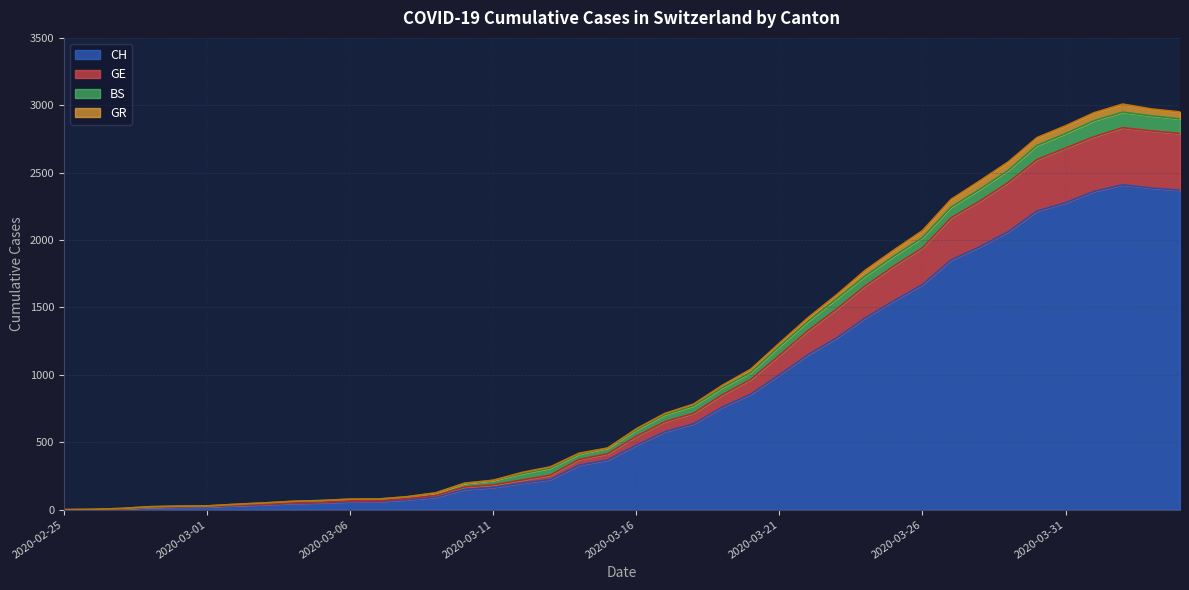

What is the maximum value shown in the chart?

2834